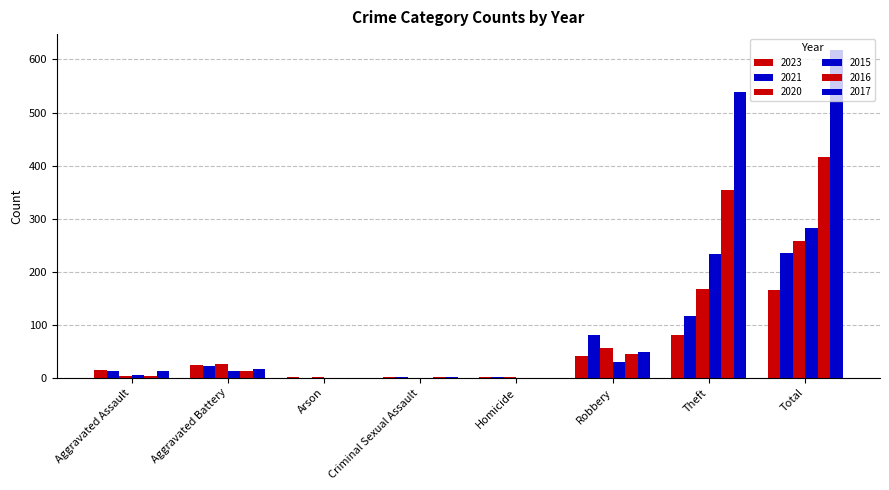

List the labels in order of 2020 value, smallest first.

Criminal Sexual Assault, Arson, Homicide, Aggravated Assault, Aggravated Battery, Robbery, Theft, Total